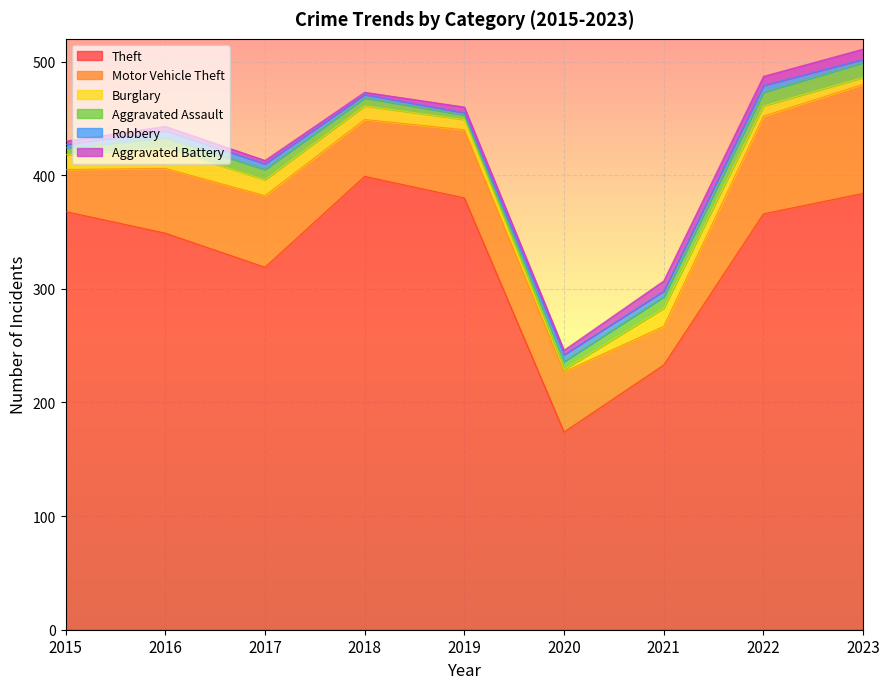

At how many categories does at least one series exceed 287?

7